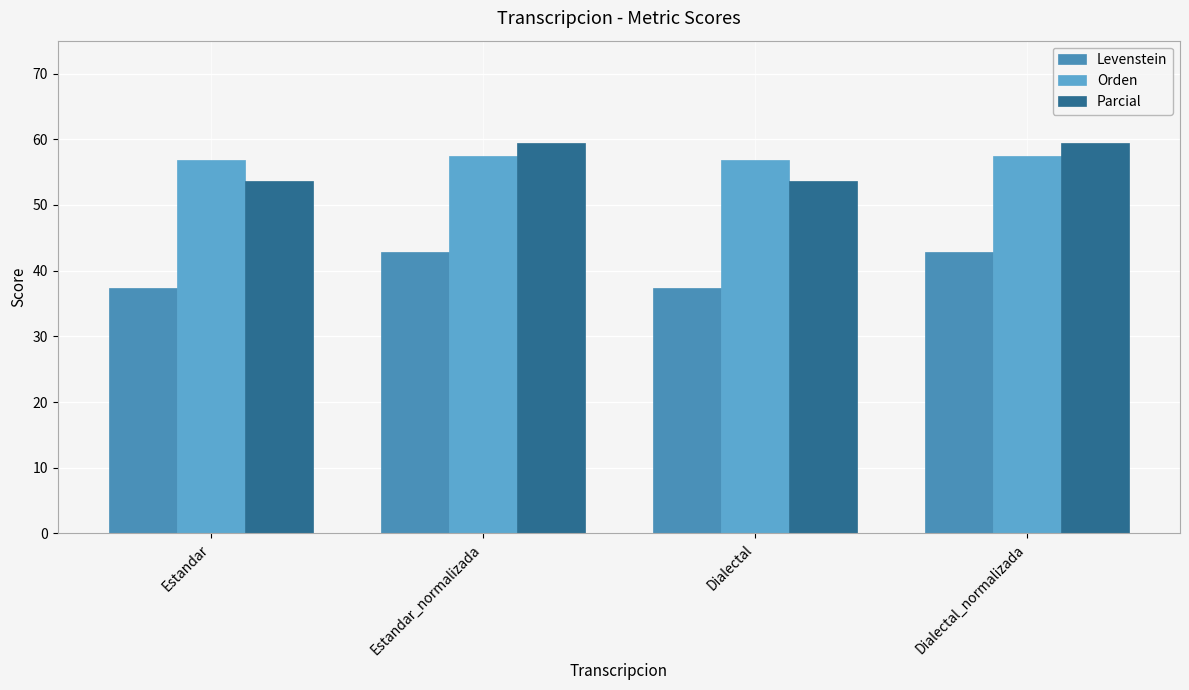

What is the approximate value of Parcial at Dialectal_normalizada?

59.4